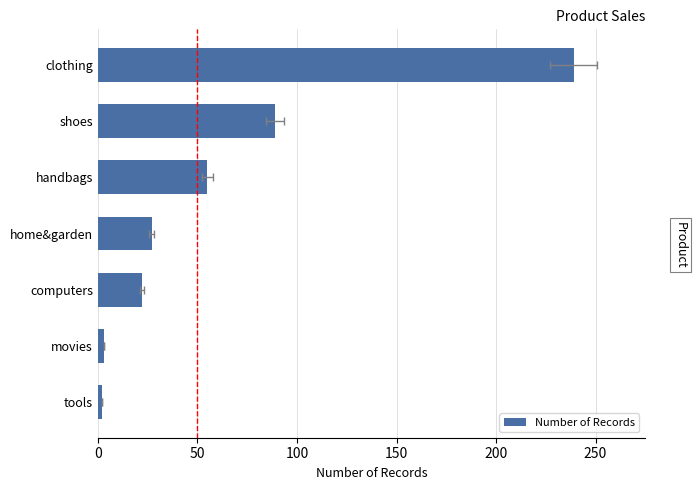

What is the approximate value at home&garden, to the nearest 50?

50